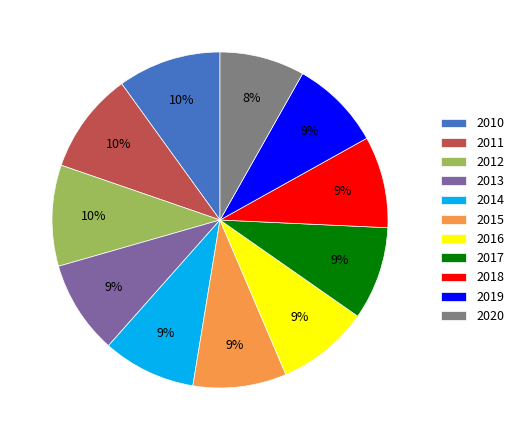

Is 2014 the majority of the pie?

No